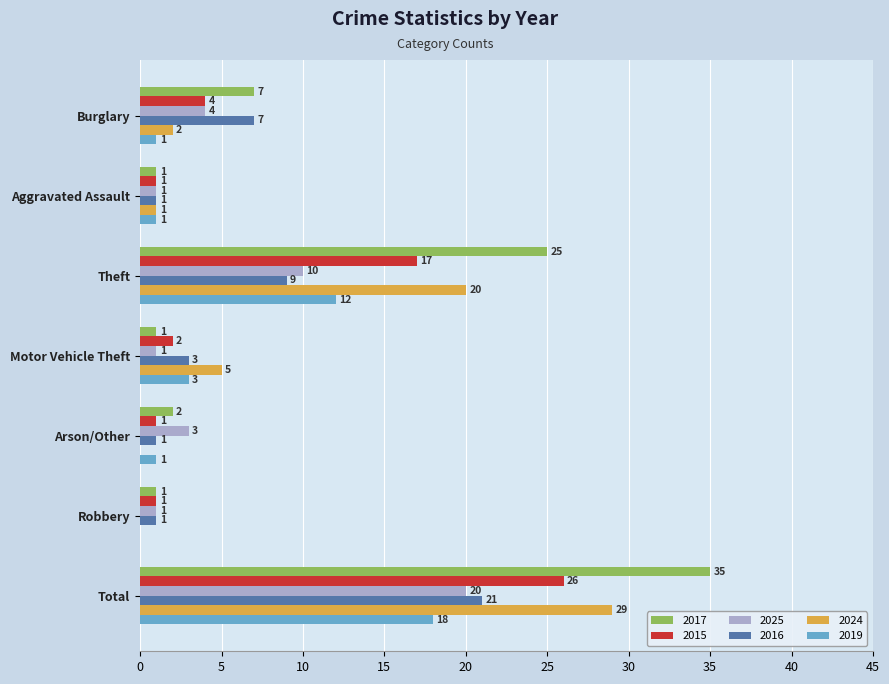

Which label corresponds to the largest value in the chart?

Total